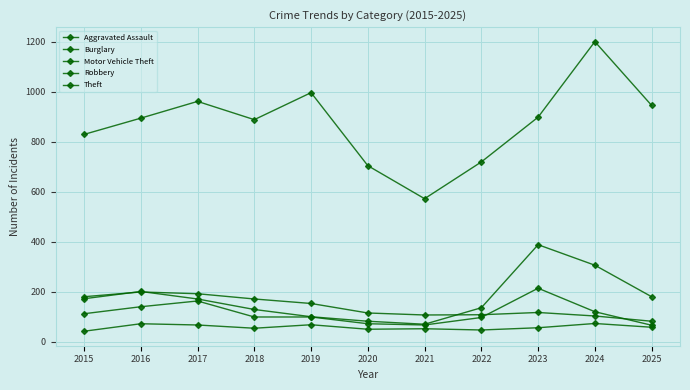

How many lines are shown in the chart?

5